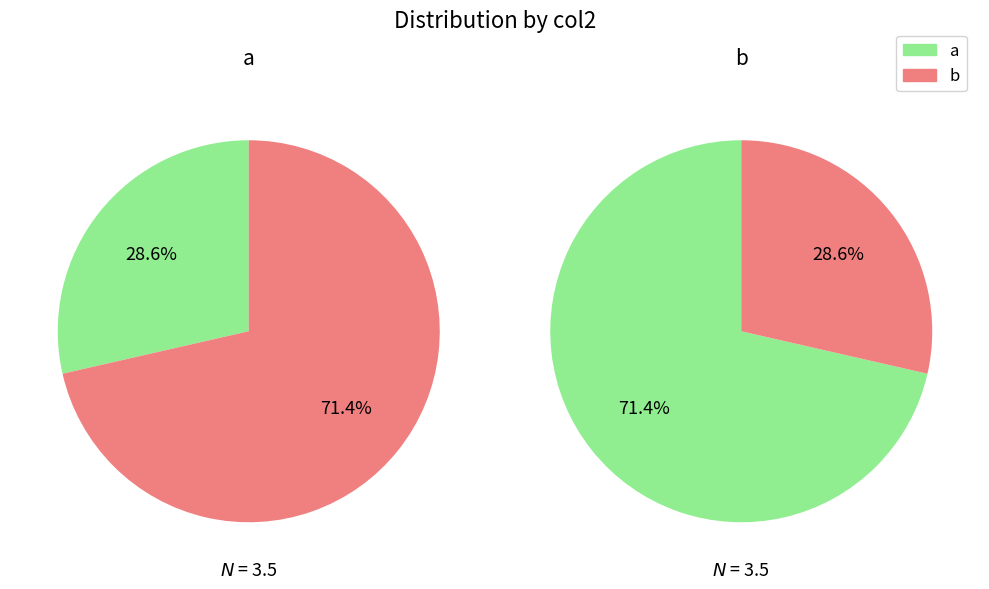

What is the change in value from a to b?

+1.5